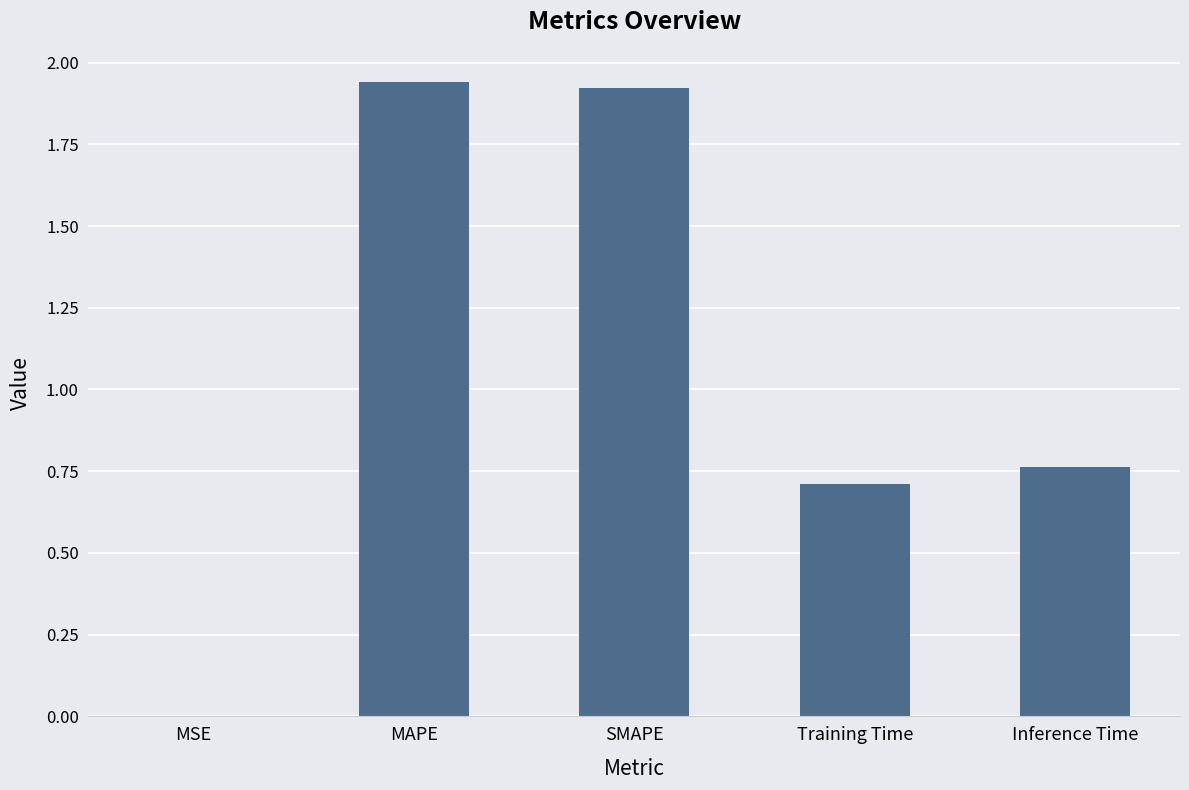

True or false: the data shows 2.5 at MAPE.

False